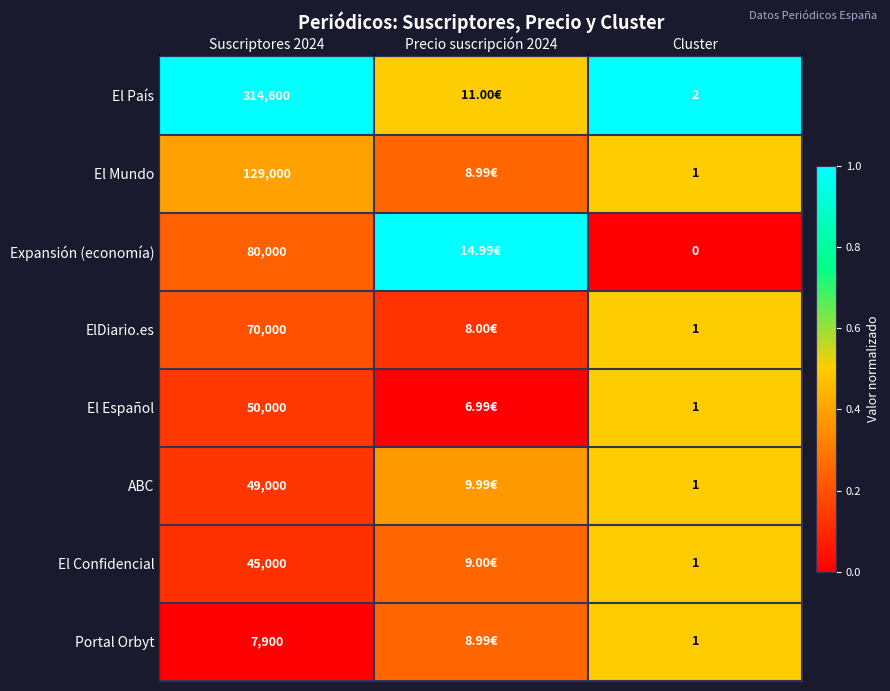

Between Suscriptores 2024 and Cluster, which series saw the biggest shift?

El País